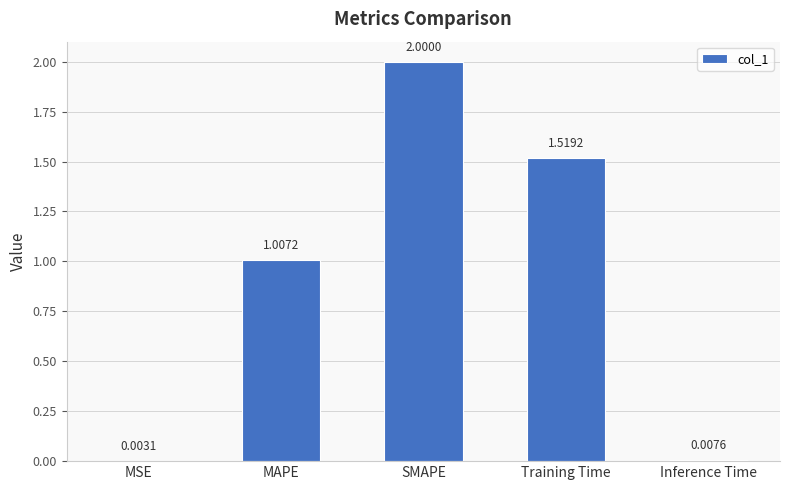

Which category has the highest value across all series?

SMAPE